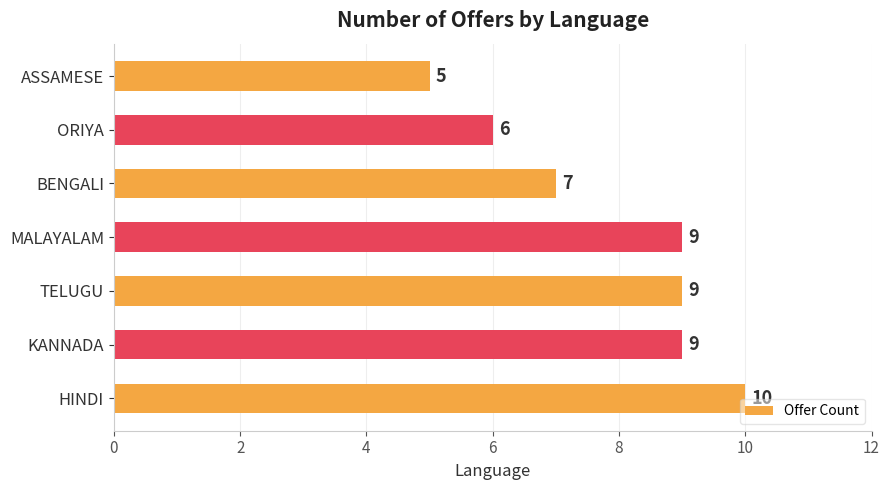

What is the change in value from MALAYALAM to ASSAMESE?

-4